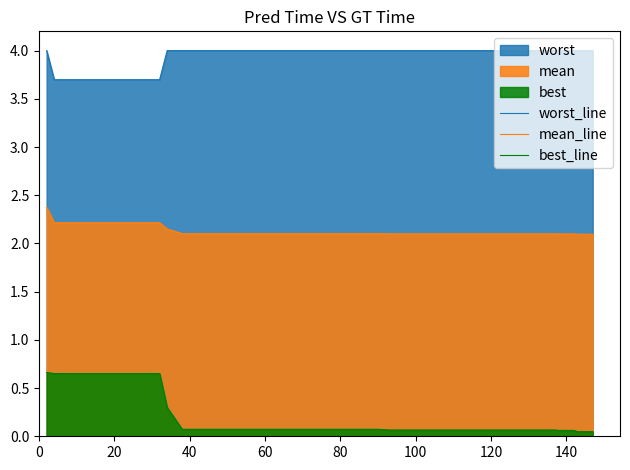

How many lines are shown in the chart?

3